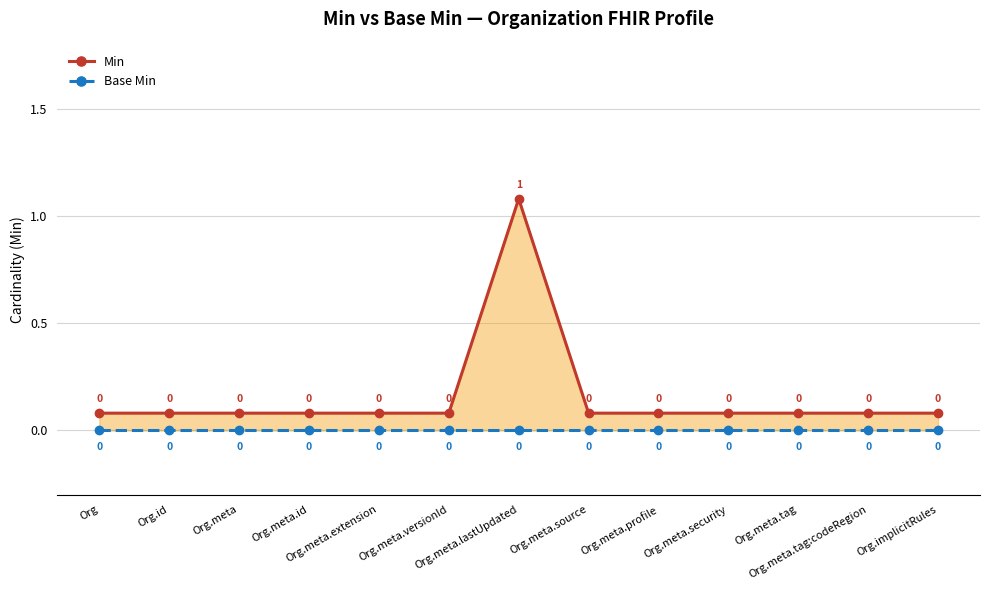

Rank the series by their average value, from lowest to highest.

Base Min, Min